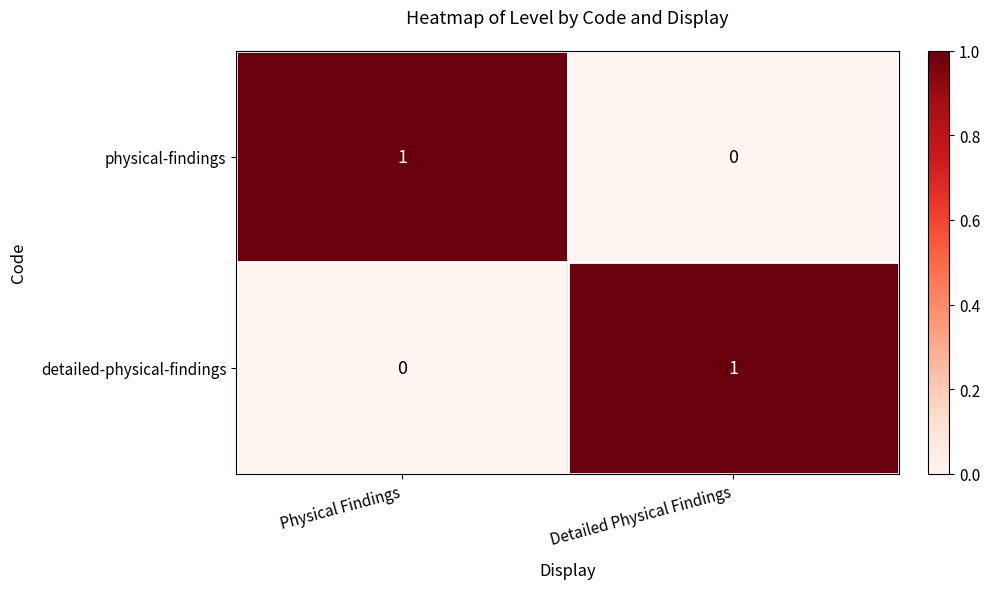

True or false: detailed-physical-findings has a value of 0 at Detailed Physical Findings.

False